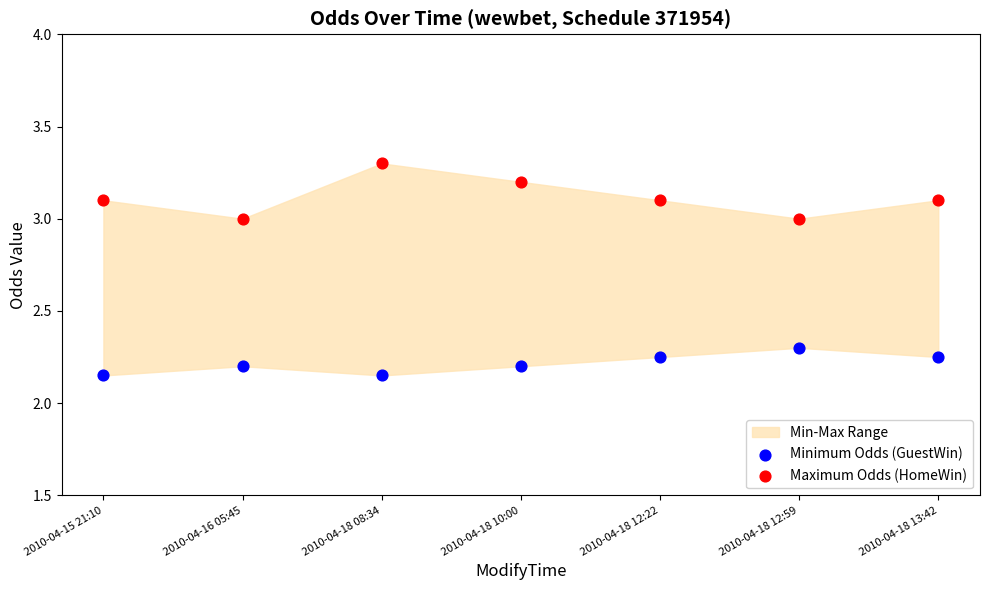

Which series reaches the maximum Y coordinate?

Maximum Odds (HomeWin)